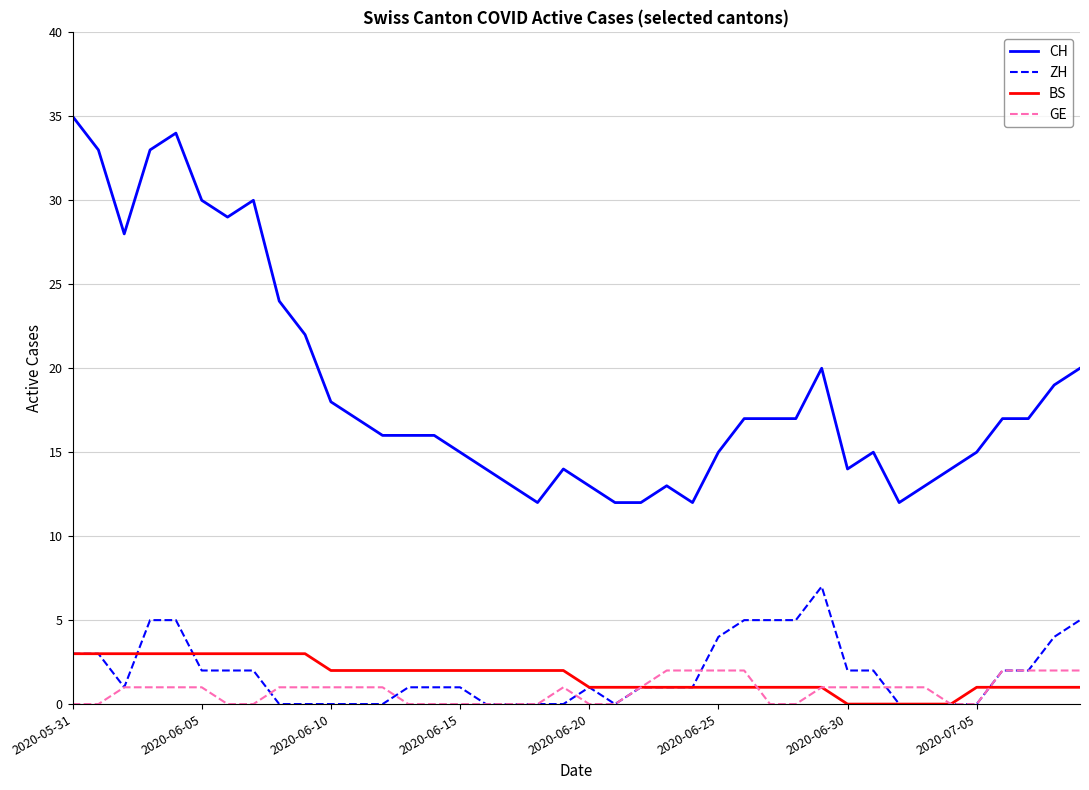

Which series has the largest range (max minus min)?

CH